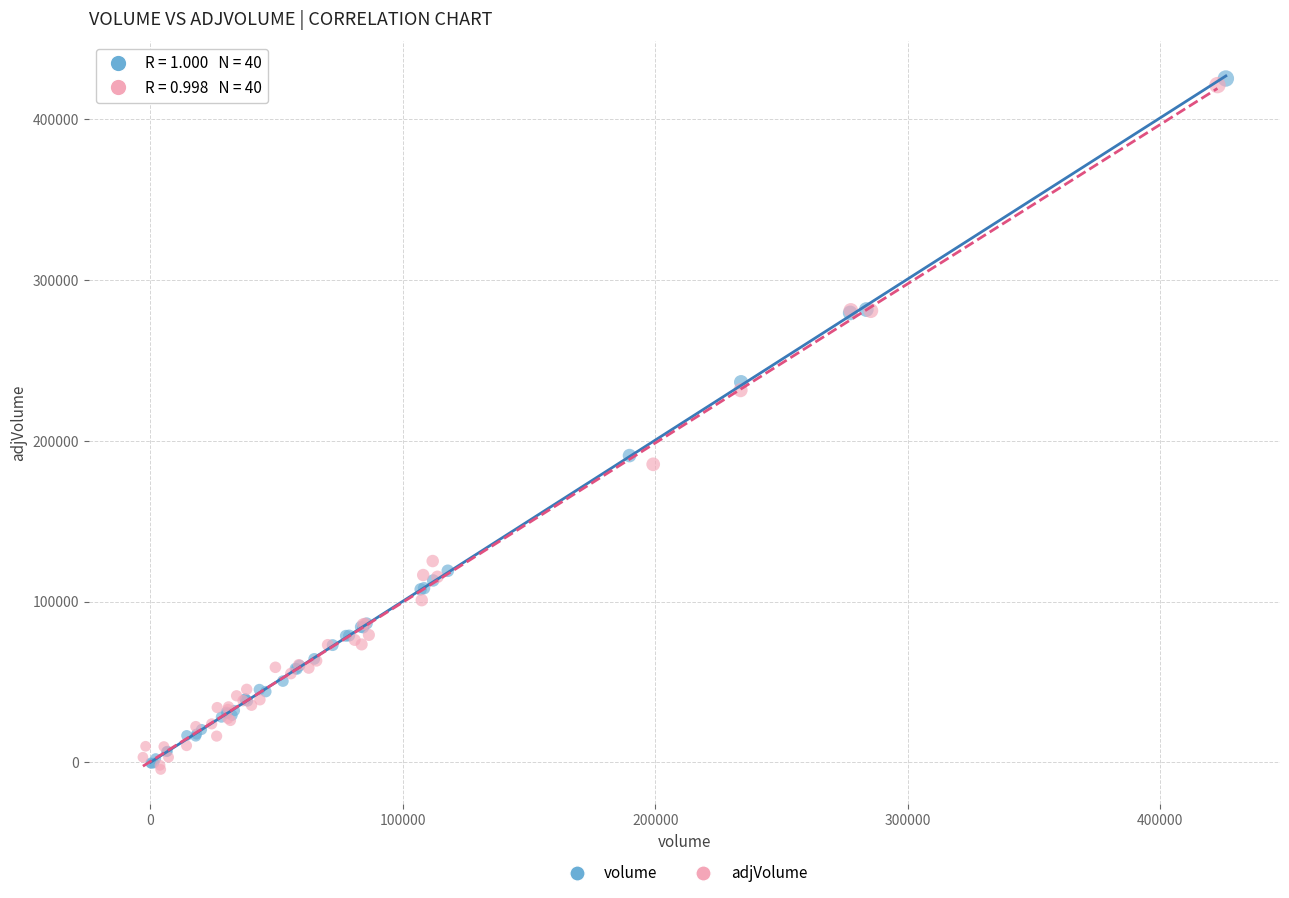

What are all the series names shown in the legend?

volume, adjVolume